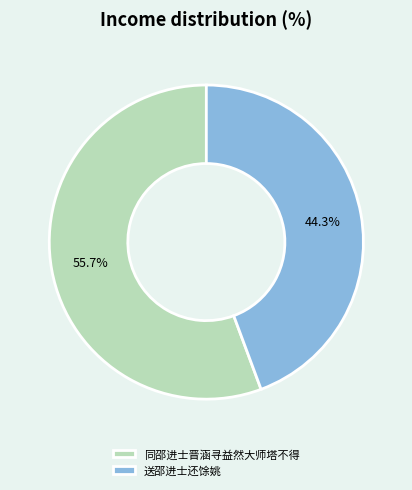

To the nearest percent, what portion does 送邵进士还馀姚 represent?

44%